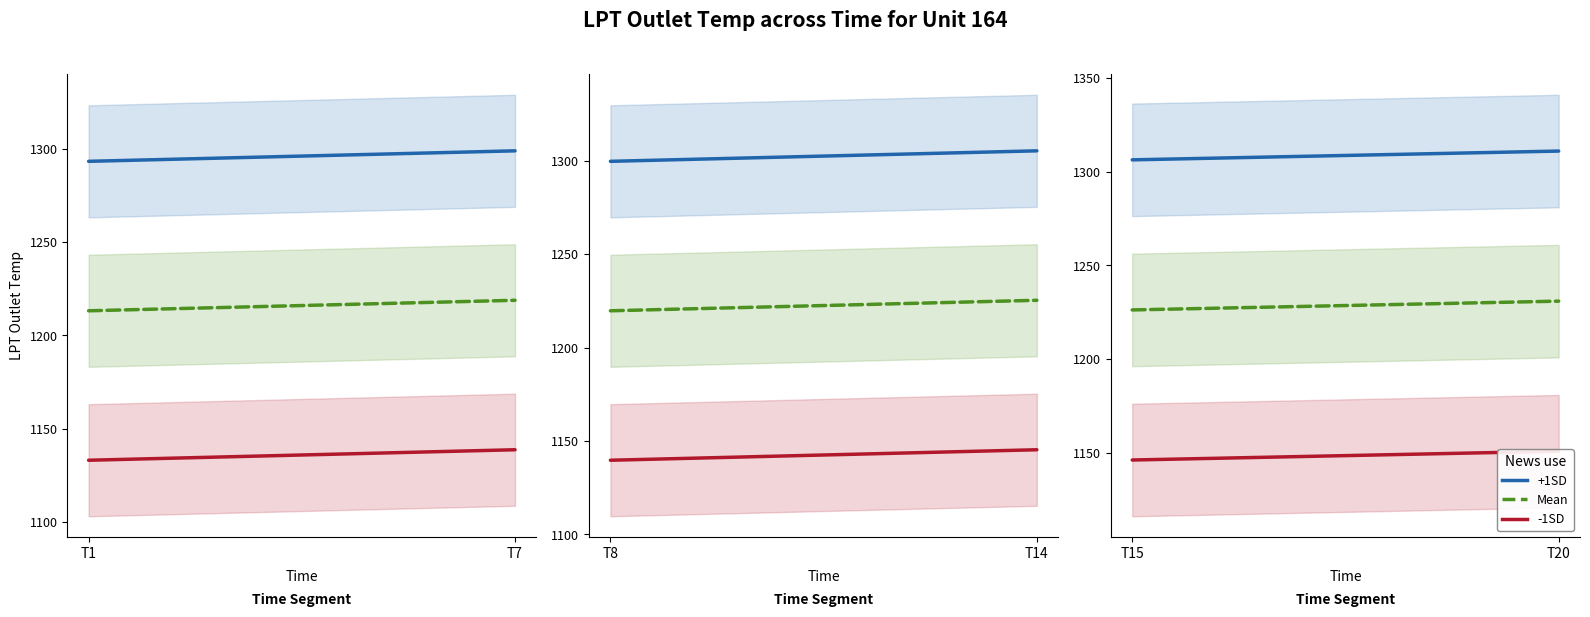

How many series are shown in this chart?

3